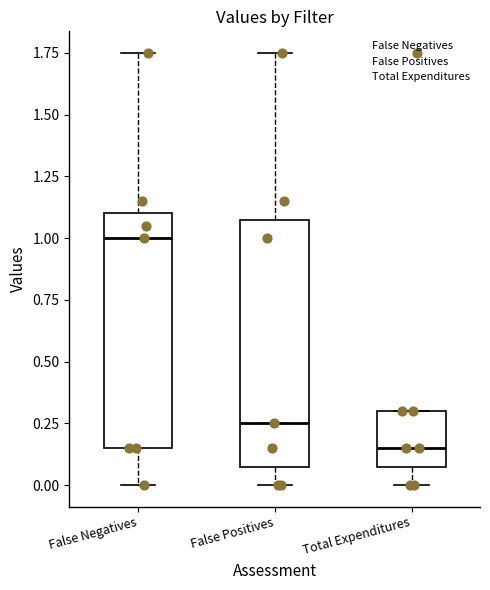

Where does the median line of the box for False Positives sit on the y-axis? The values are not printed on the chart, so give them approximately, as read against the axis.

0.25